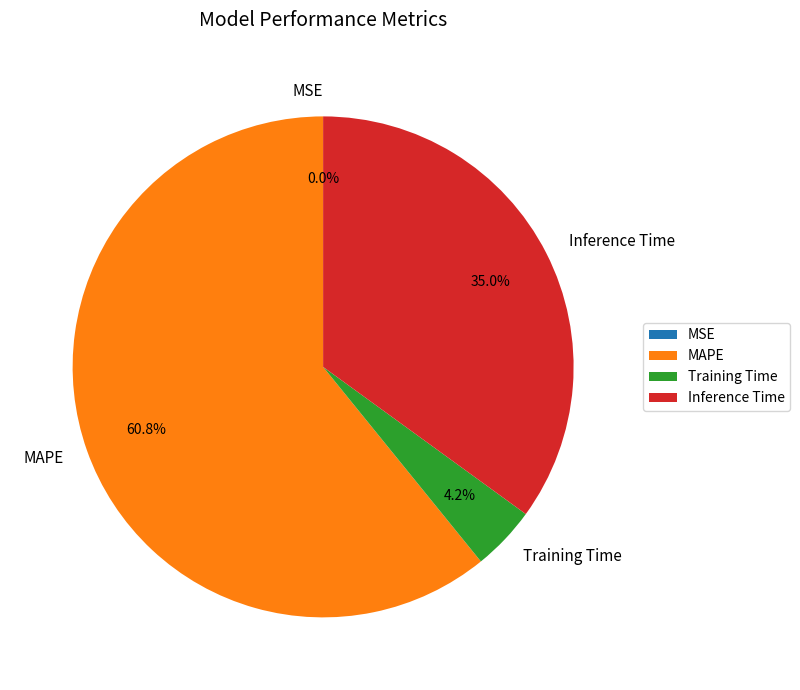

What is the largest slice in the pie chart?

MAPE